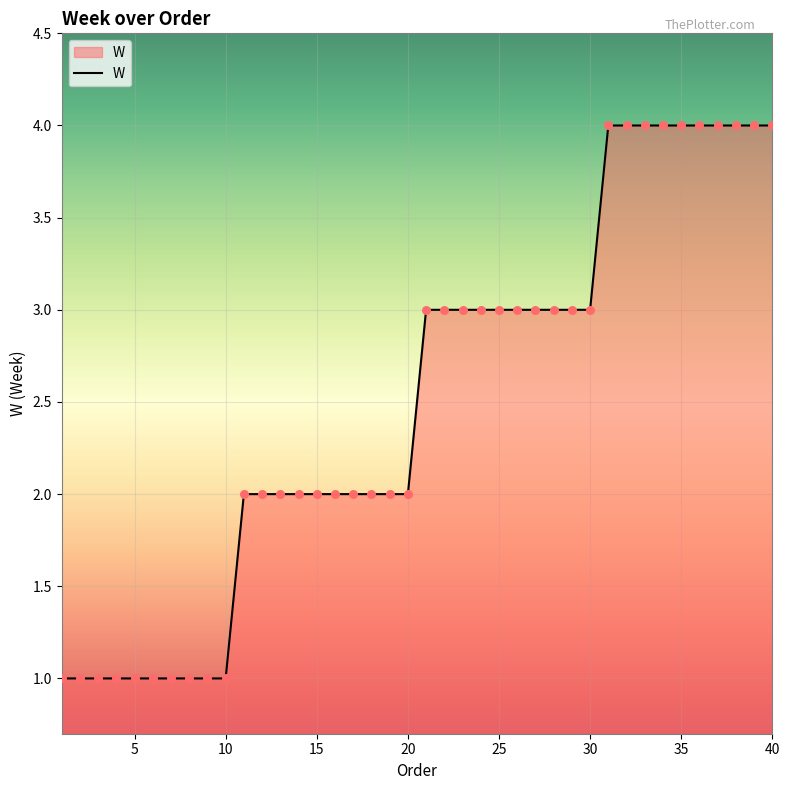

What is the maximum value shown in the chart?

4